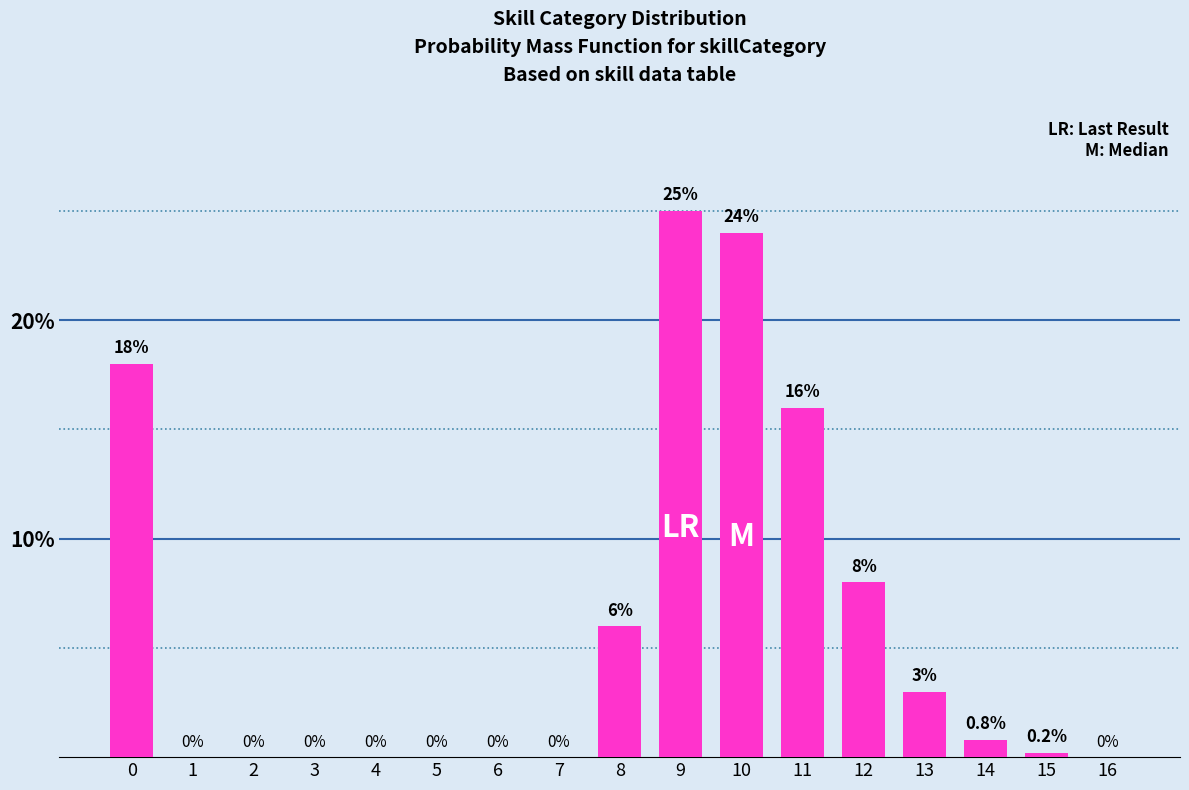

Reading right to left, transcribe all the data shown in this chart.

16=0.0	15=0.2	14=0.8	13=3.0	12=8.0	11=16.0	10=24.0	9=25.0	8=6.0	7=0.0	6=0.0	5=0.0	4=0.0	3=0.0	2=0.0	1=0.0	0=18.0